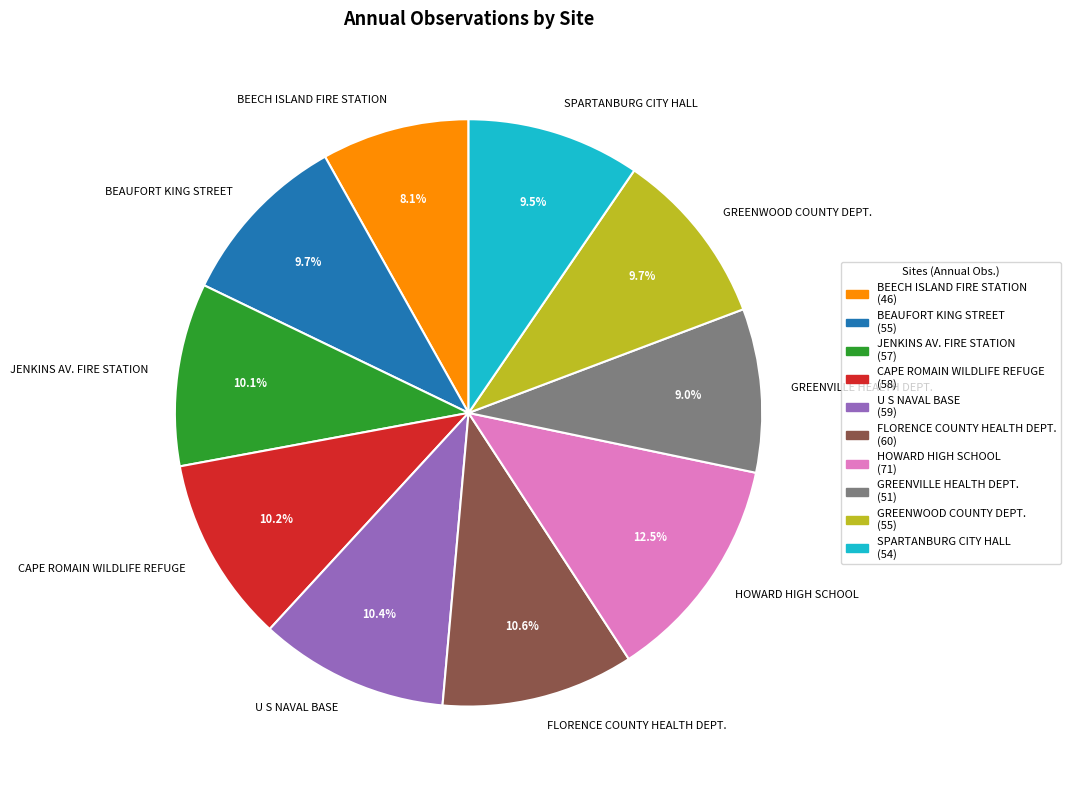

To the nearest percent, what is the average slice percentage?

10%